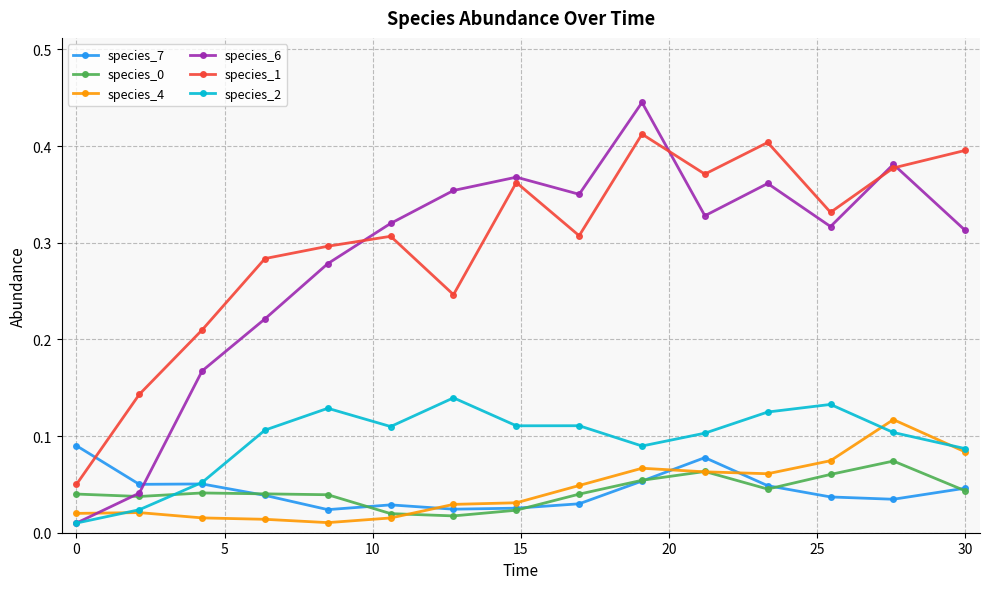

At how many categories does at least one series exceed 0?

15